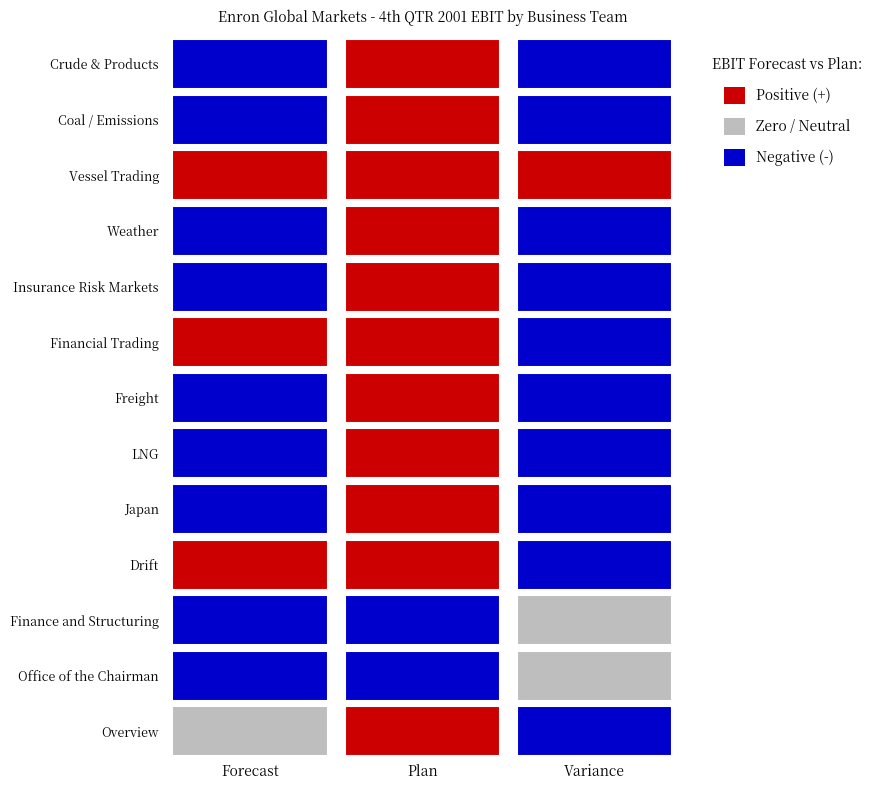

Which series has the largest total across all categories?

Vessel Trading